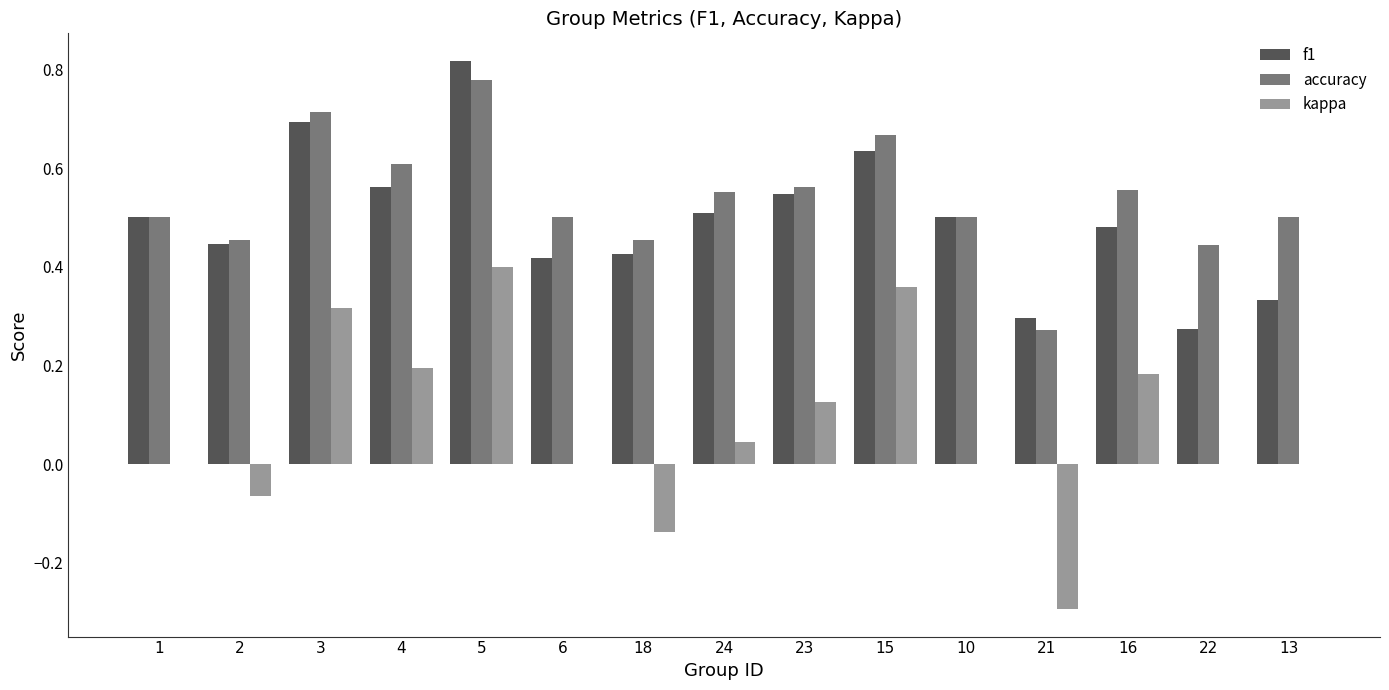

At which label does f1 reach its peak?

5